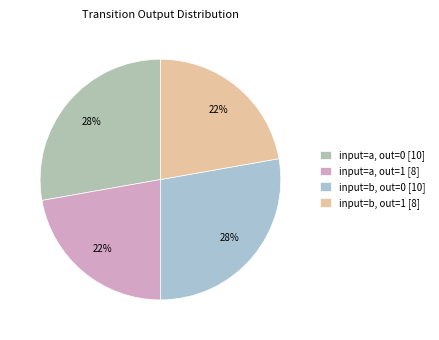

How many slices are in this pie chart?

4